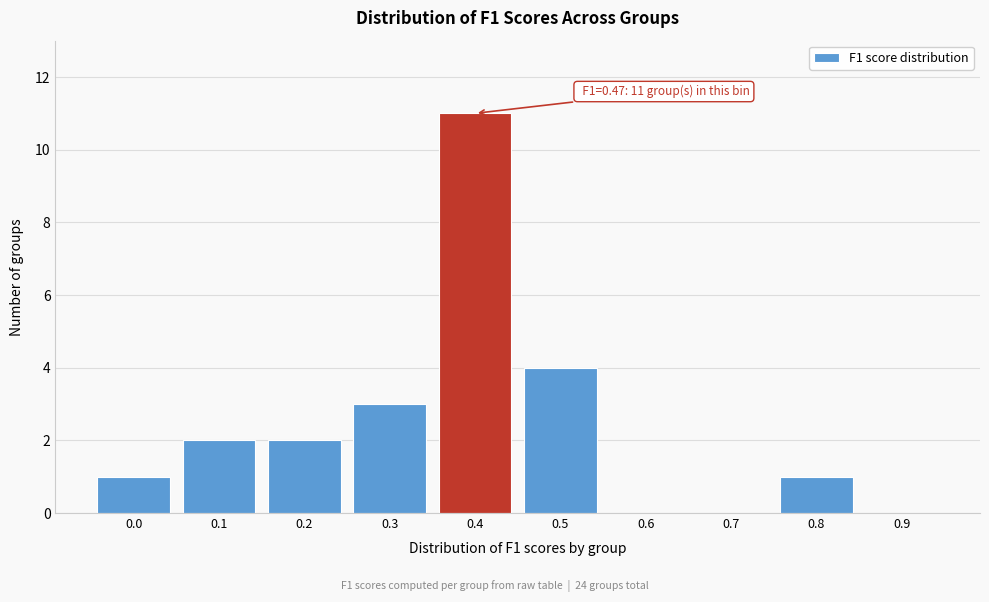

Reading left to right, extract all data points from this chart.

0.0=1	0.1=2	0.2=2	0.3=3	0.4=11	0.5=4	0.6=0	0.7=0	0.8=1	0.9=0